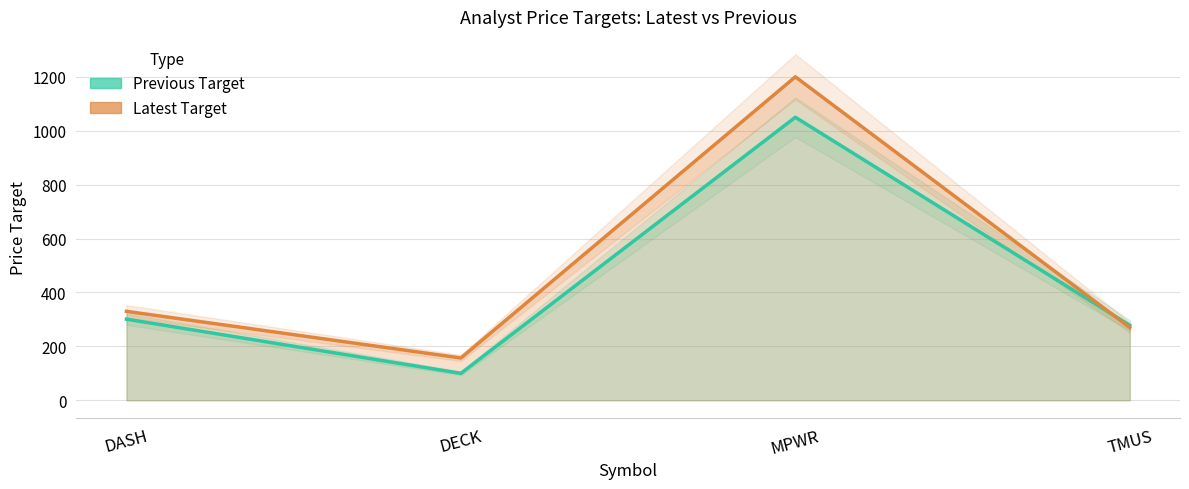

List the labels in order of Previous Target value, smallest first.

DECK, TMUS, DASH, MPWR